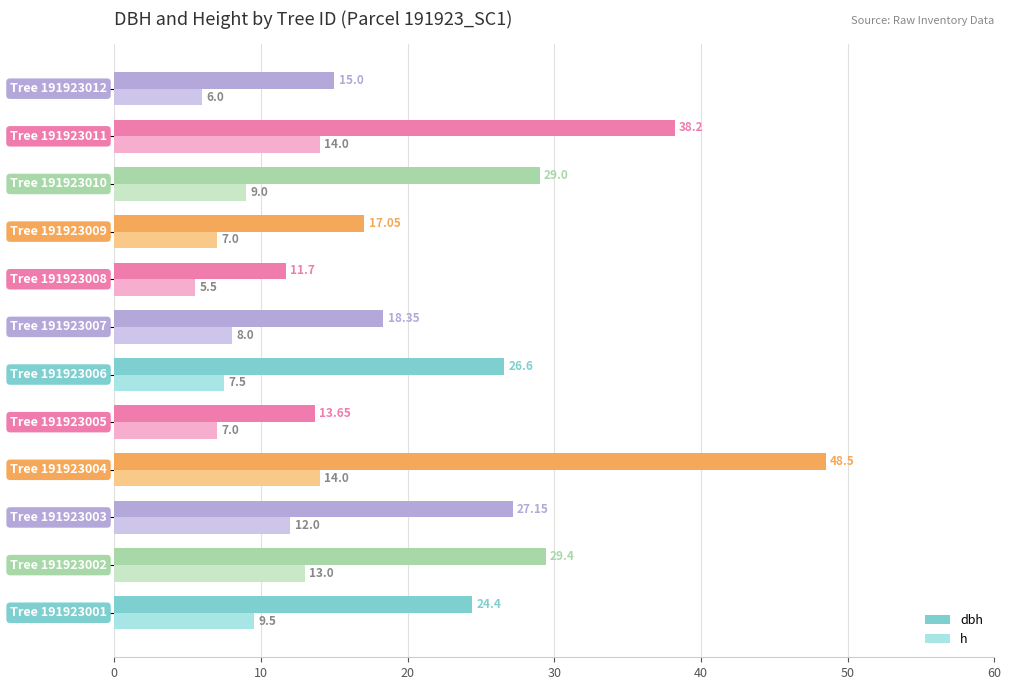

At how many categories does at least one series exceed 16?

9